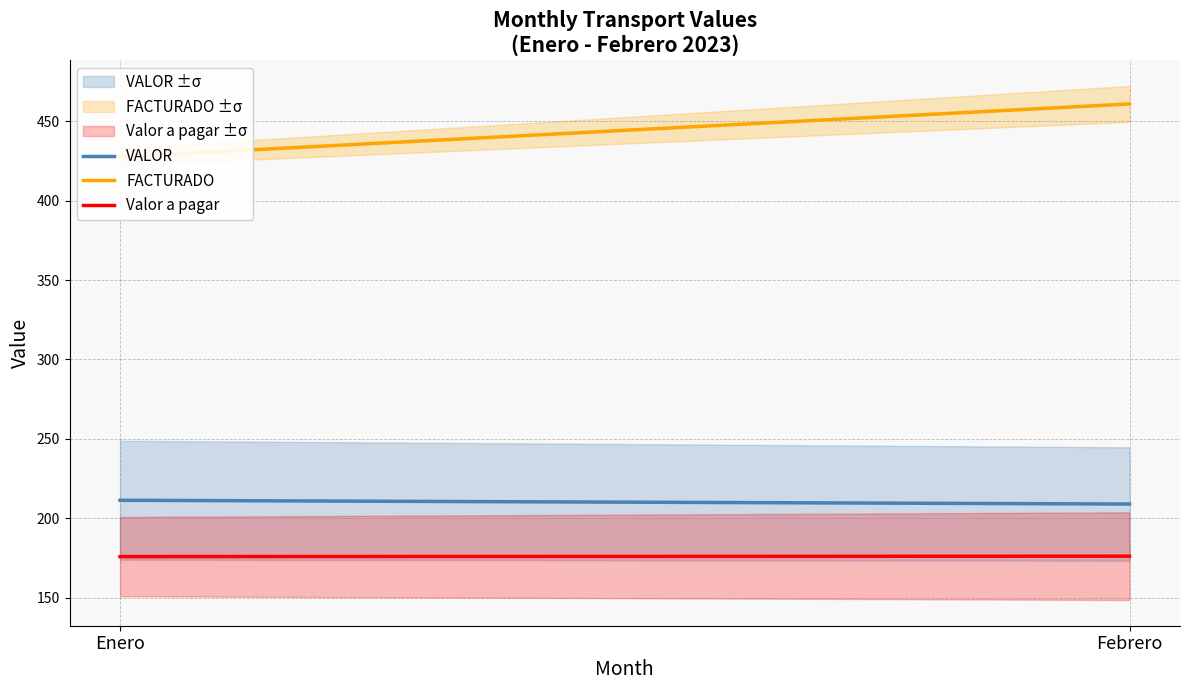

Between Enero and Febrero, which series saw the biggest shift?

FACTURADO